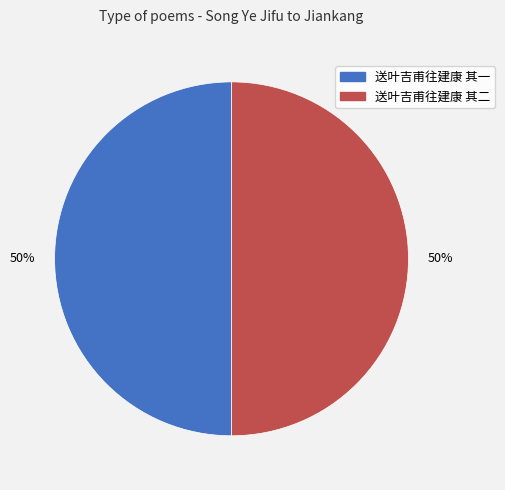

Is the sum of 送叶吉甫往建康 其一 and 送叶吉甫往建康 其二 greater than half?

Yes